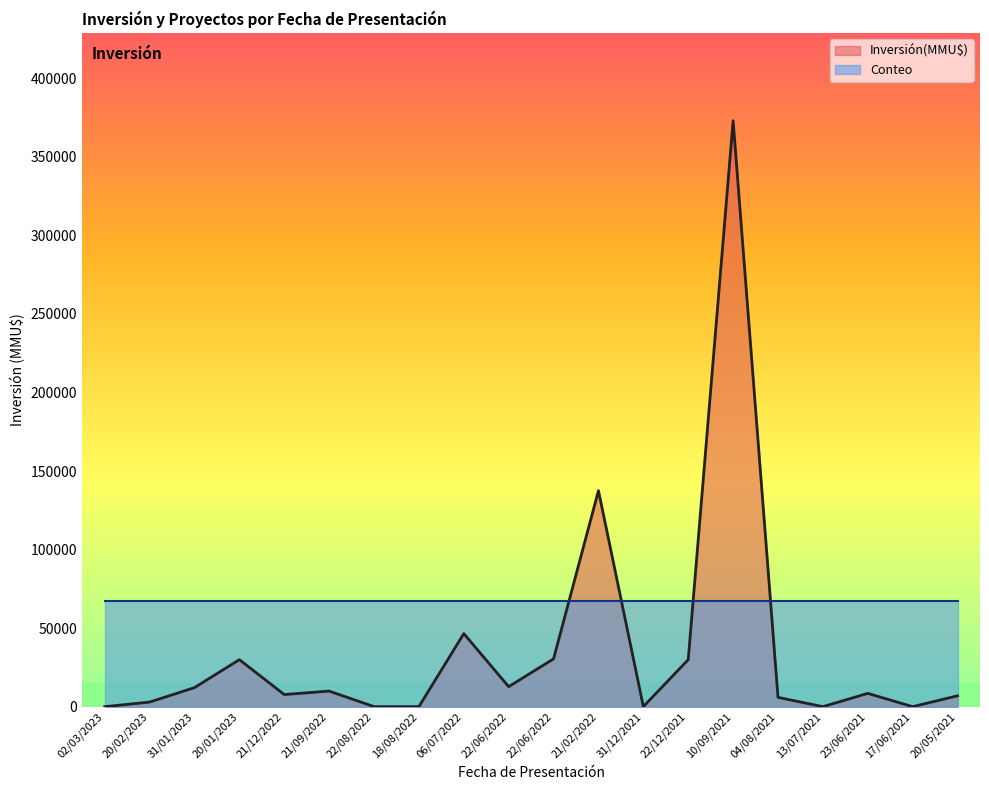

What is the difference between the maximum and minimum values?

372921.0